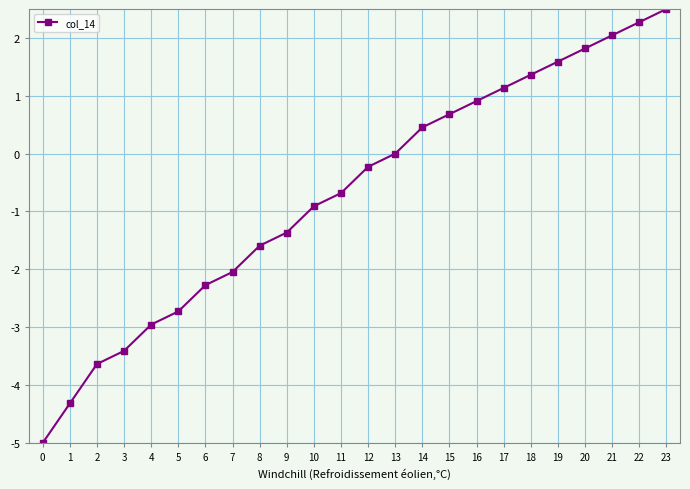

The chart shows a value of 0.7 at 15. True or false?

True